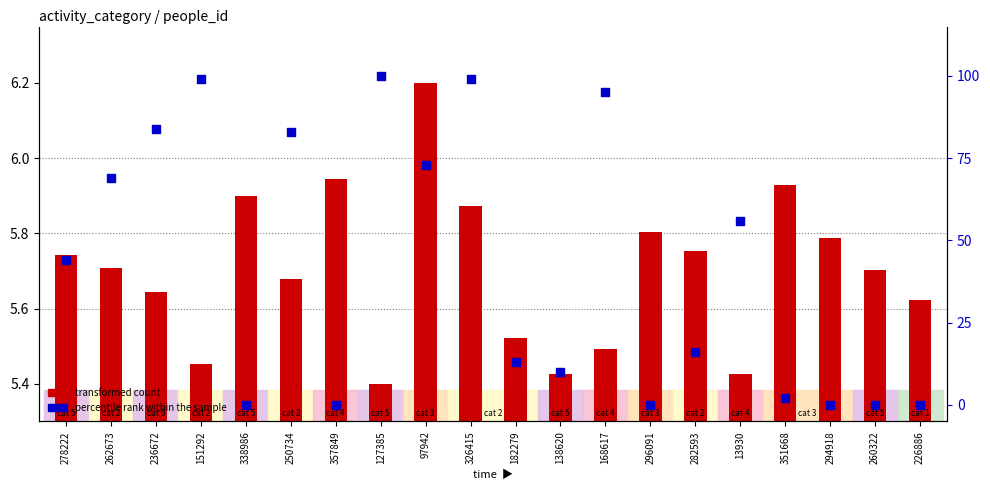

Which series has the largest total across all categories?

percentile rank within the sample